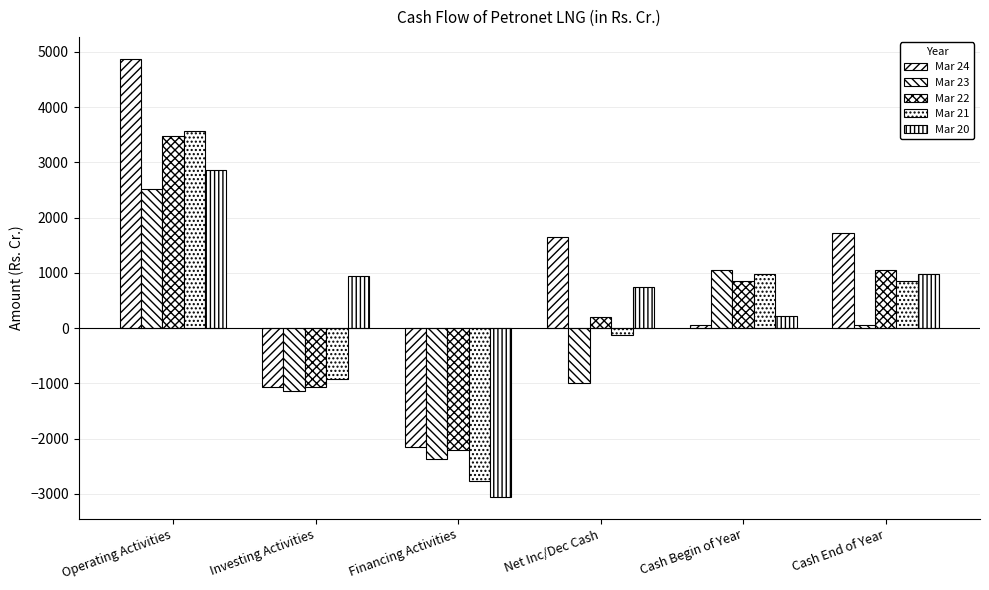

How many values in the Mar 20 series exceed 940?

3